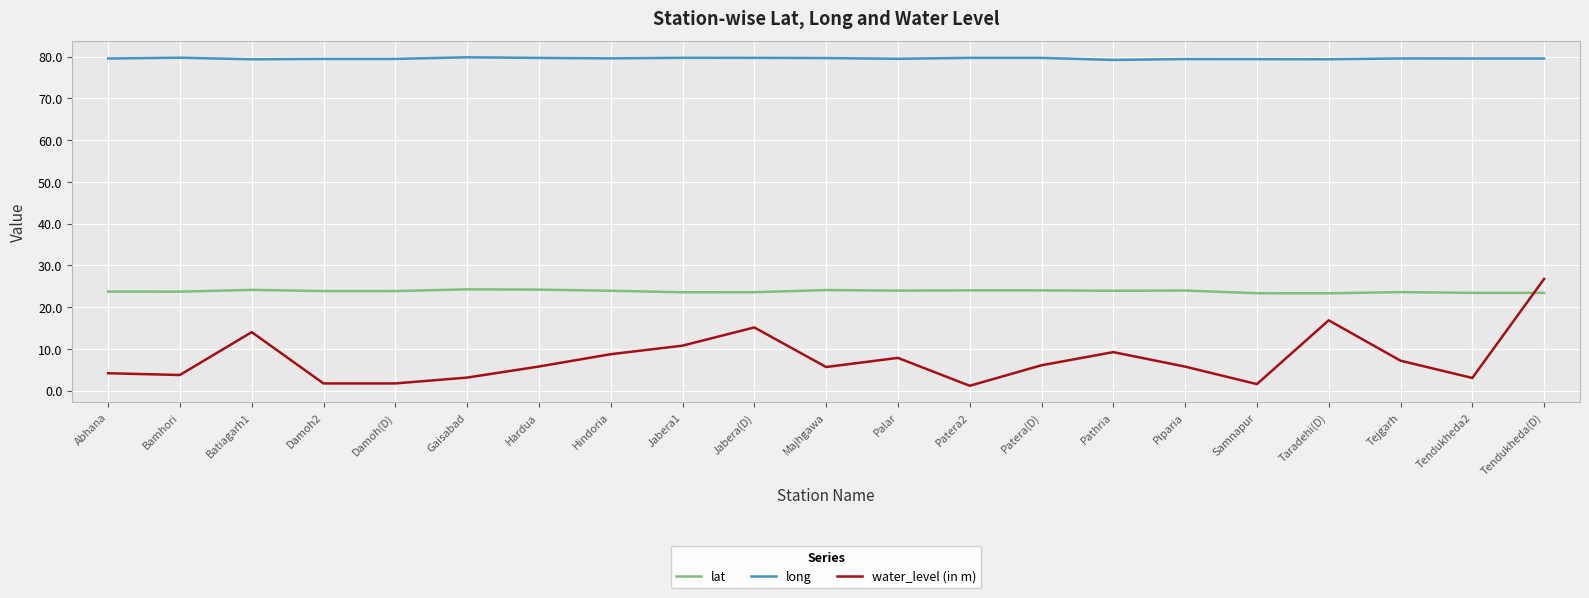

What is the maximum value shown in the chart?

79.8